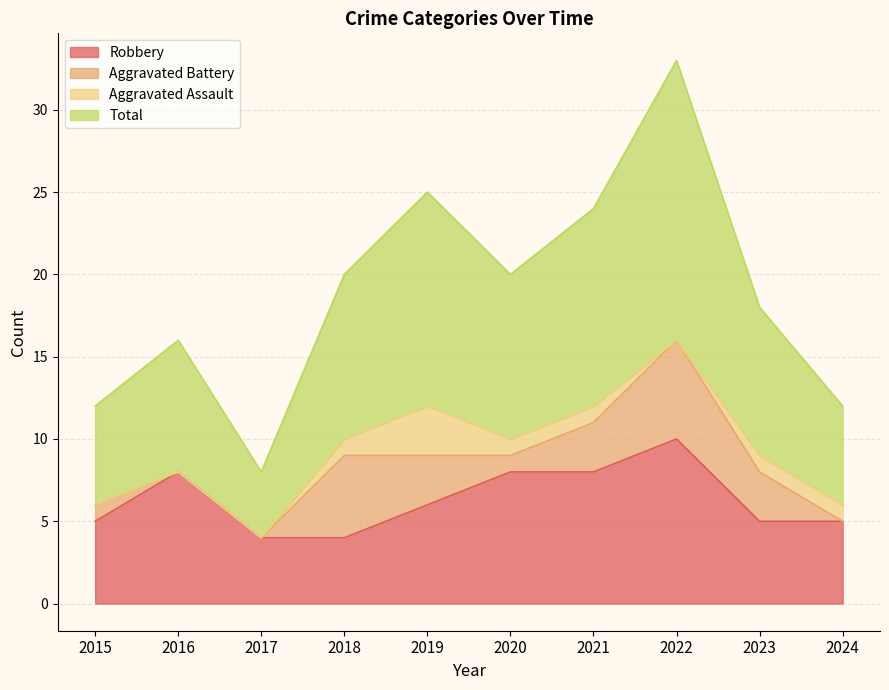

Where does the Robbery series first go above 6?

2016